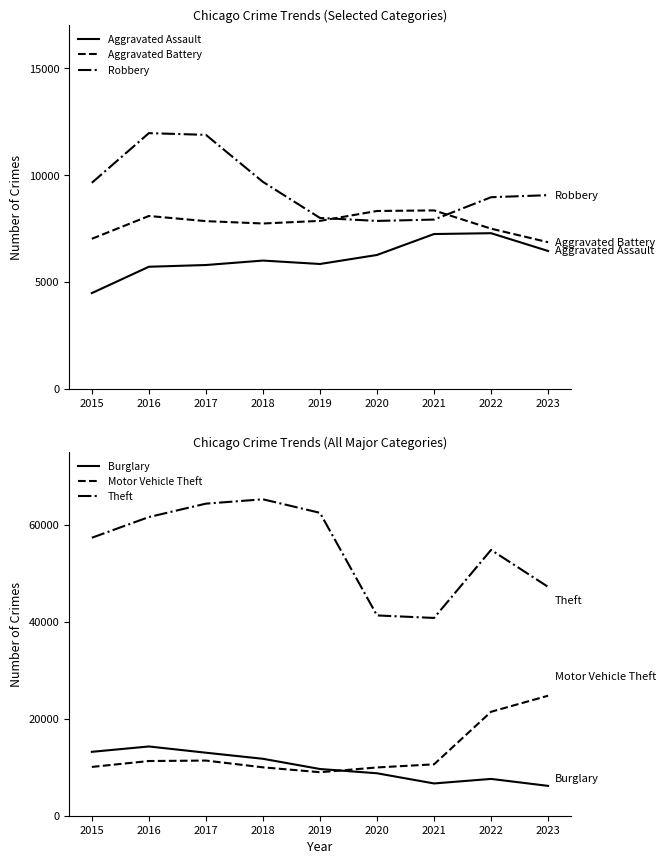

What is the difference between the Motor Vehicle Theft values at 2021 and 2019?

1626